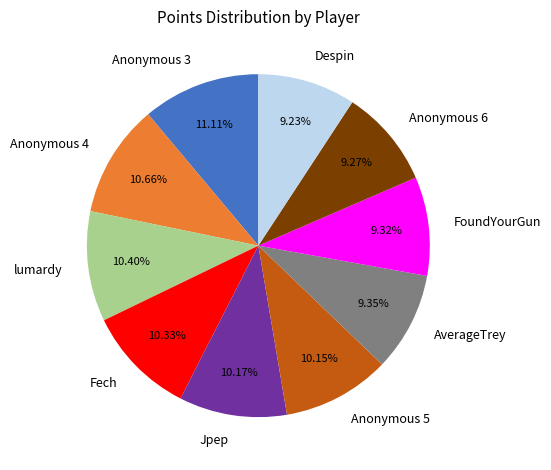

Does Anonymous 5 represent more than half of the total?

No